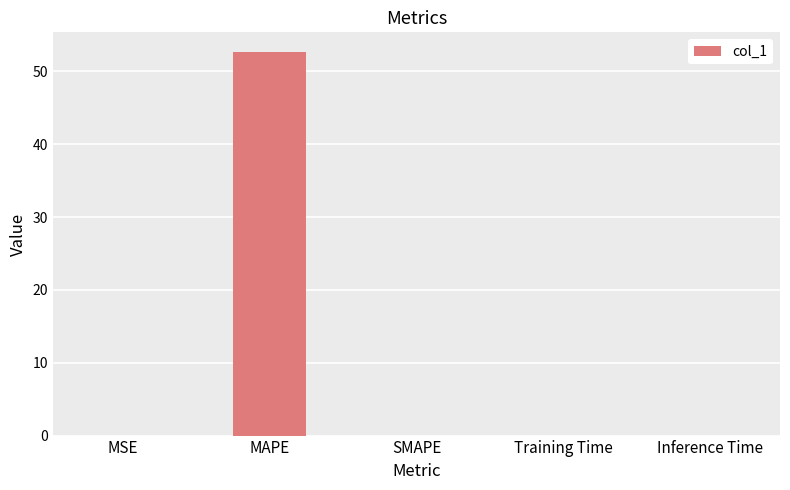

What is the maximum value shown in the chart?

52.7